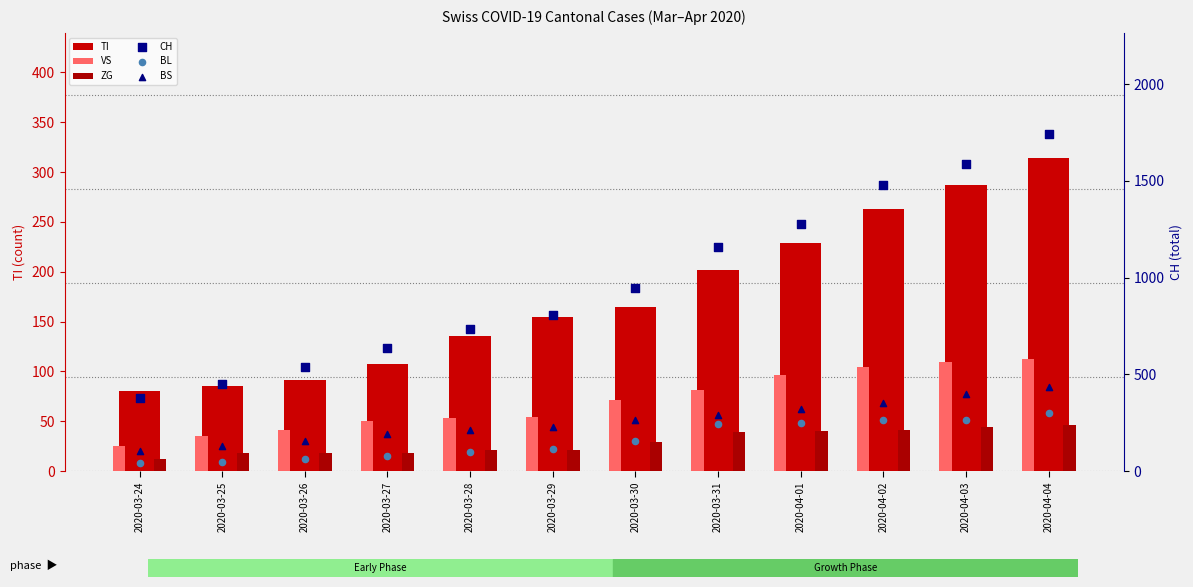

Which series reaches the minimum Y coordinate?

ZG